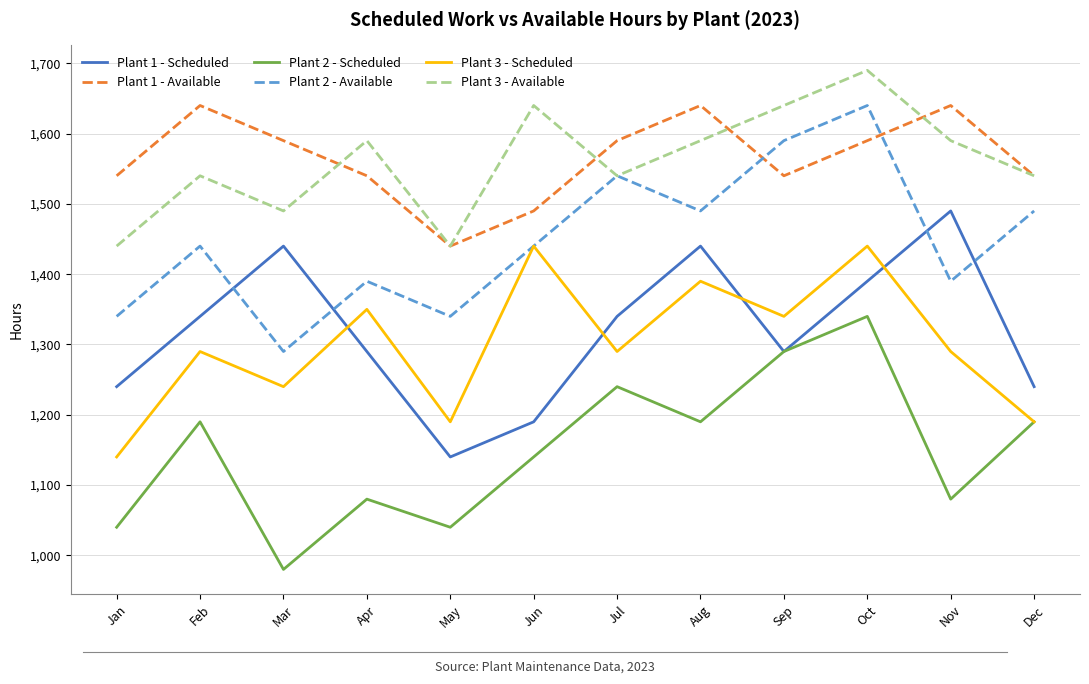

What is the difference between the maximum and minimum values in the Plant 1 - Available series?

200